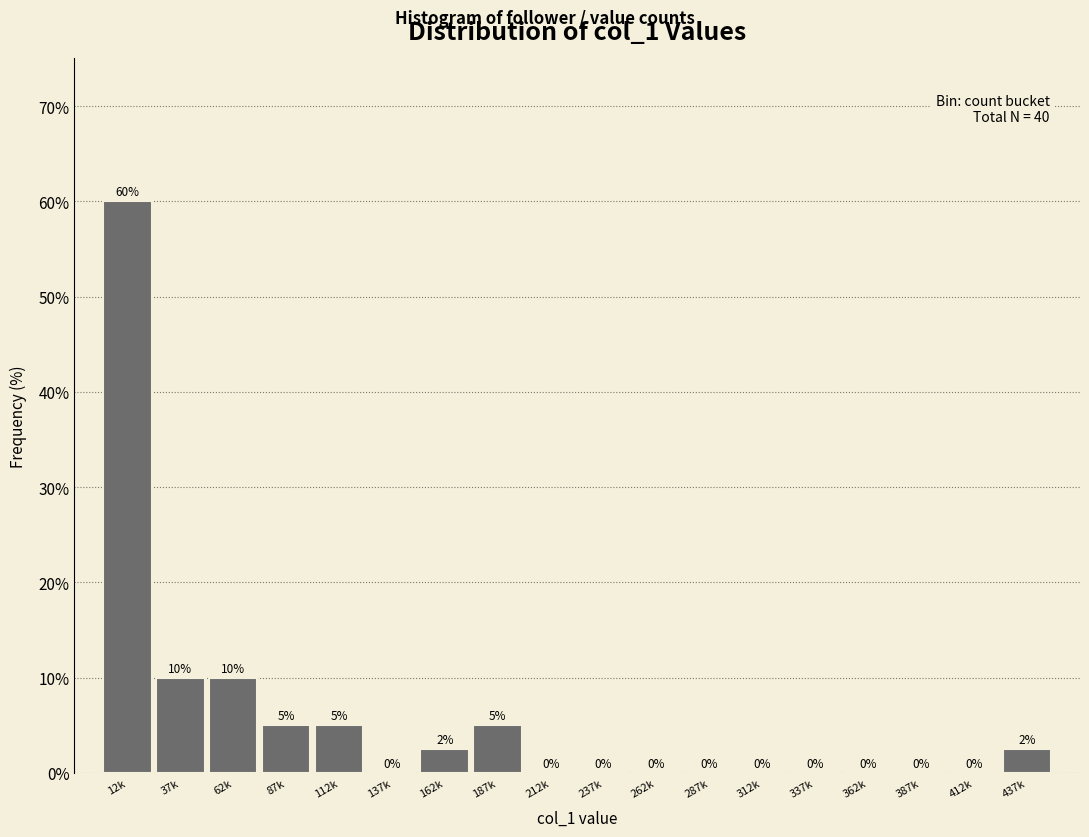

What is the change in value from 87k to 212k?

-5.0